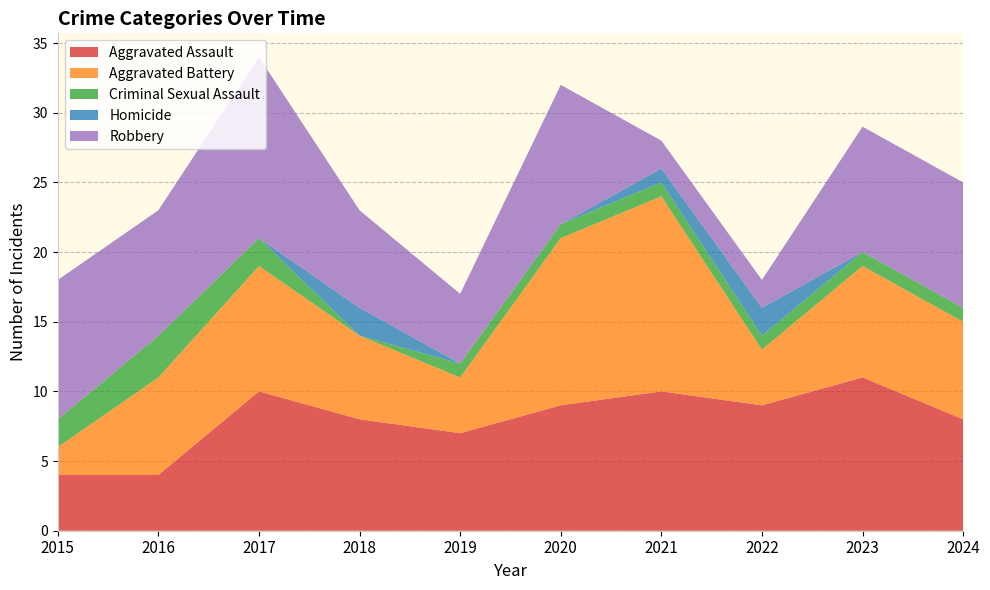

Reading left to right, extract all data points from this chart.

Aggravated Assault: 2015=4	2016=4	2017=10	2018=8	2019=7	2020=9	2021=10	2022=9	2023=11	2024=8
Aggravated Battery: 2015=2	2016=7	2017=9	2018=6	2019=4	2020=12	2021=14	2022=4	2023=8	2024=7
Criminal Sexual Assault: 2015=2	2016=3	2017=2	2018=0	2019=1	2020=1	2021=1	2022=1	2023=1	2024=1
Homicide: 2015=0	2016=0	2017=0	2018=2	2019=0	2020=0	2021=1	2022=2	2023=0	2024=0
Robbery: 2015=10	2016=9	2017=13	2018=7	2019=5	2020=10	2021=2	2022=2	2023=9	2024=9